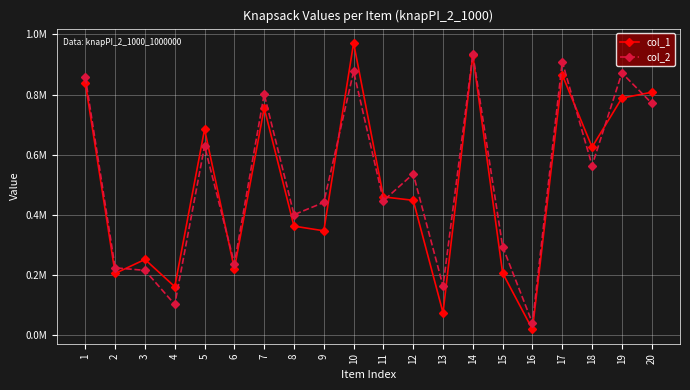

What are all the series names shown in the legend?

col_1, col_2